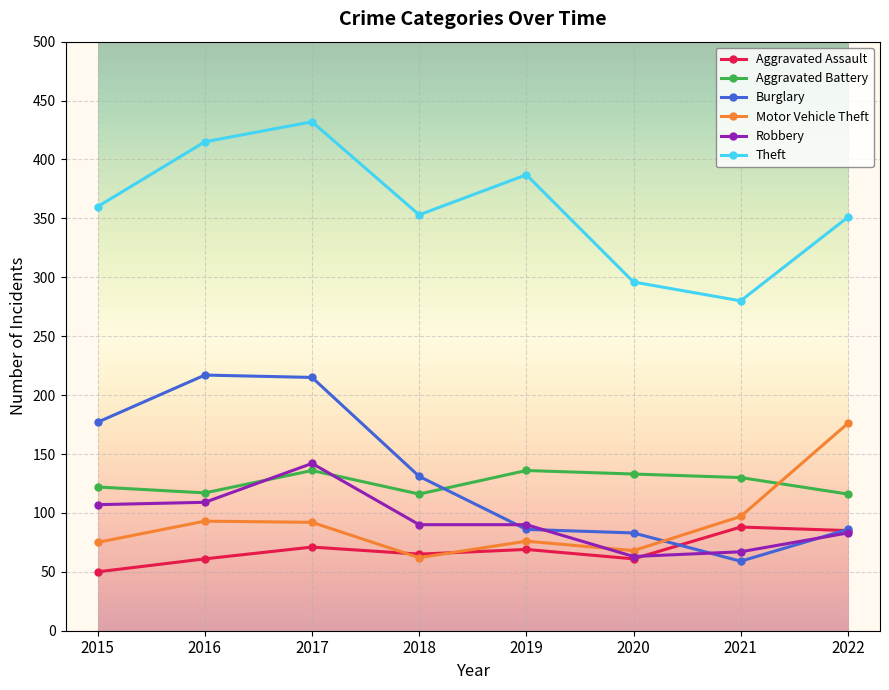

How many values in the Motor Vehicle Theft series are below 92?

4